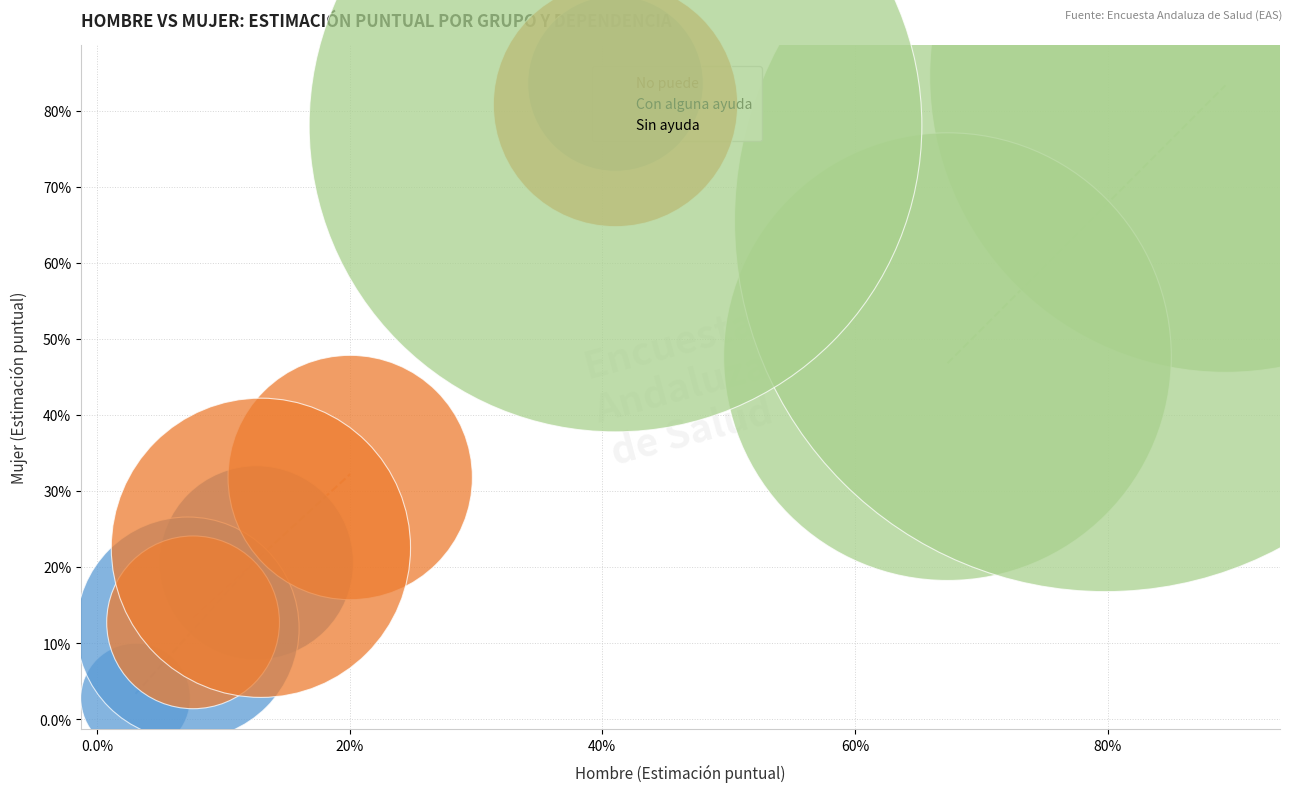

Which series reaches the maximum Y coordinate?

Sin ayuda